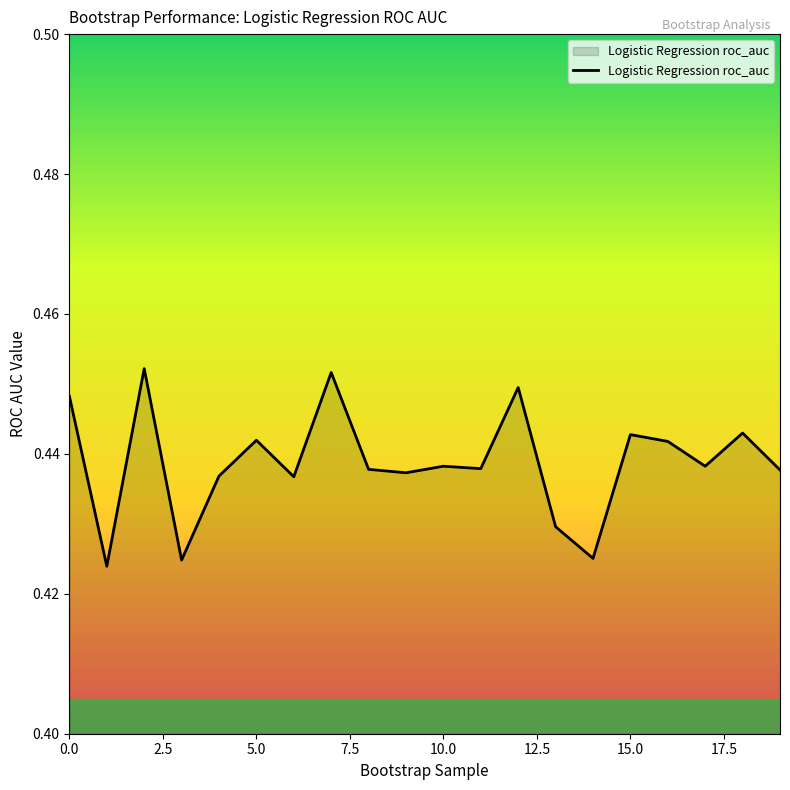

Does the chart have visible grid lines?

No